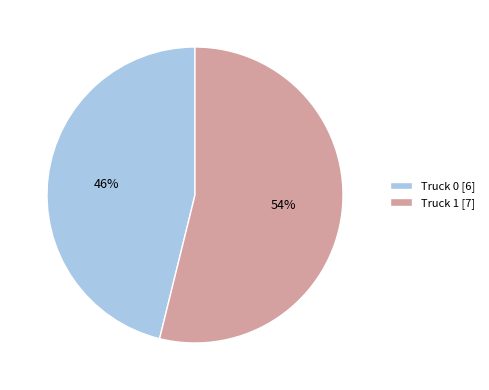

Combined, do Truck 0 and Truck 1 account for over 50%?

Yes